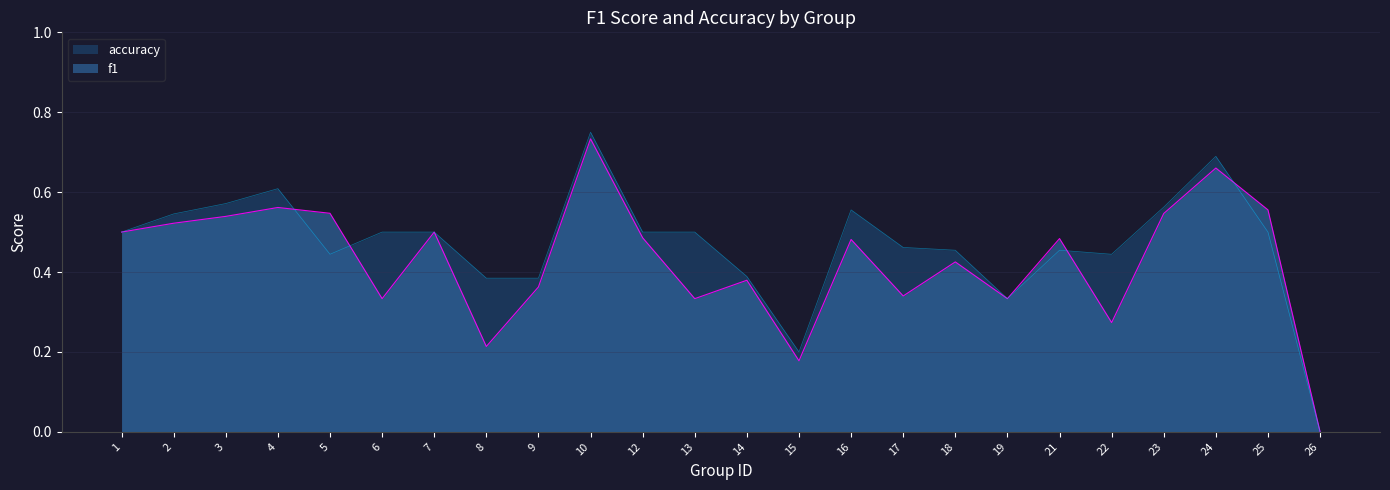

What are all the series names shown in the legend?

f1, accuracy